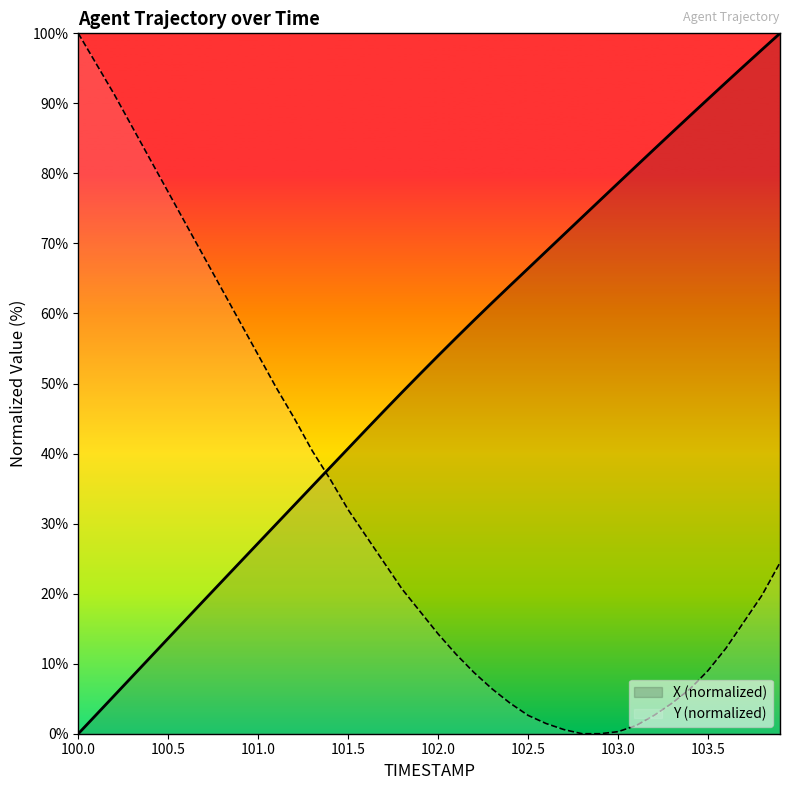

What position from the right is 102.8?

12